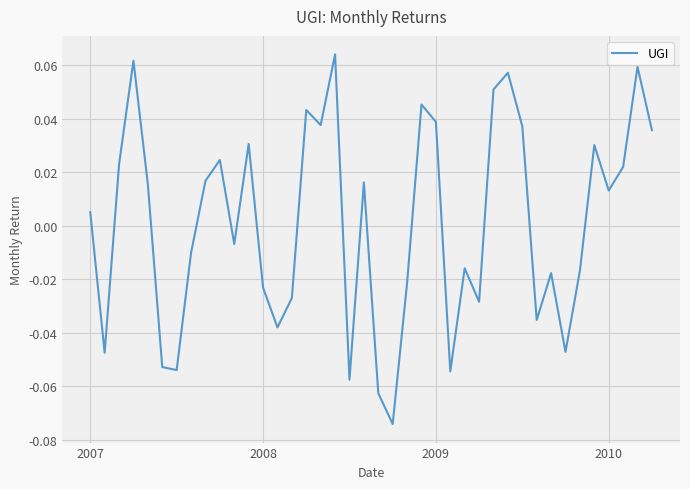

How many lines are shown in the chart?

1